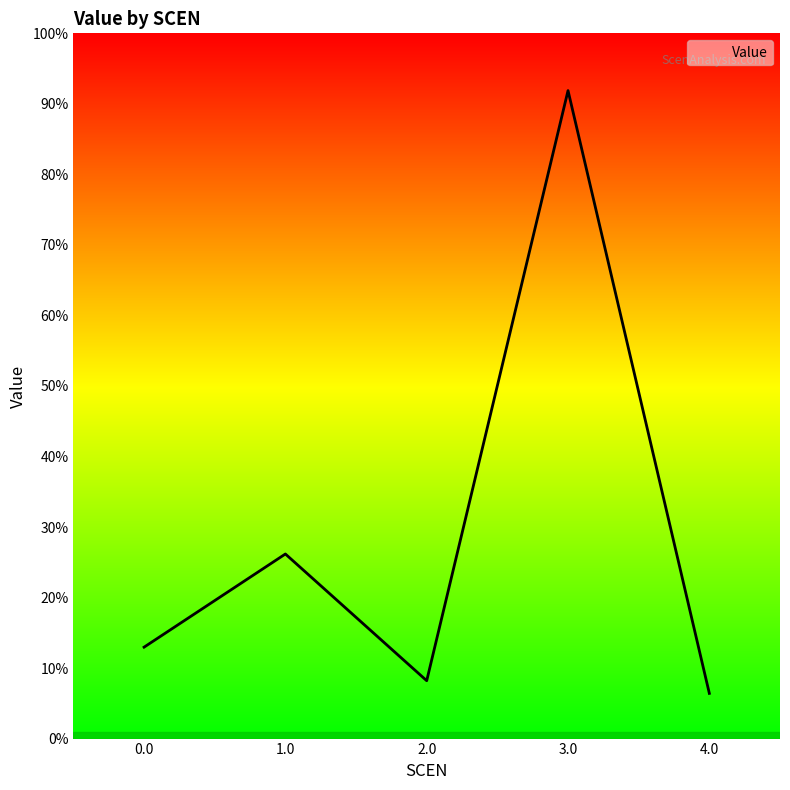

Does the chart display data point markers on the line(s)?

No